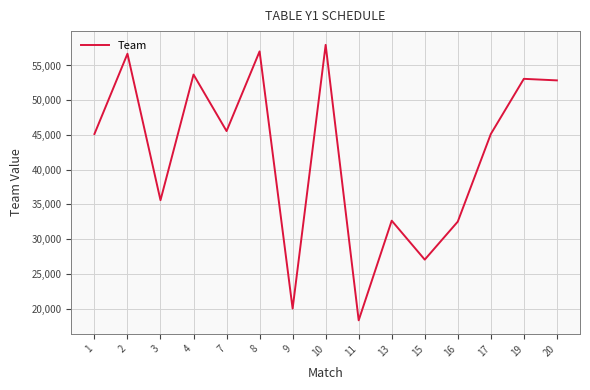

Where is the first local minimum?

3